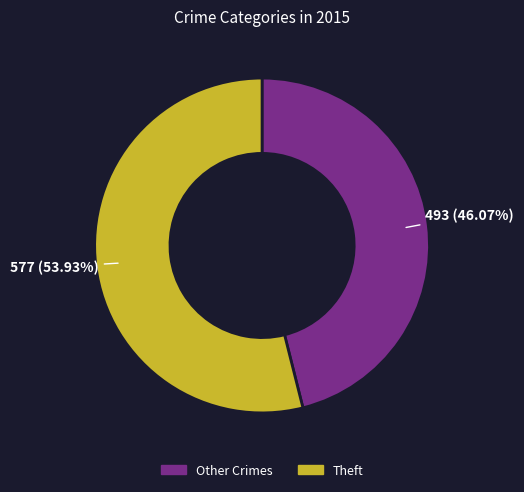

Which category accounts for the majority?

Theft